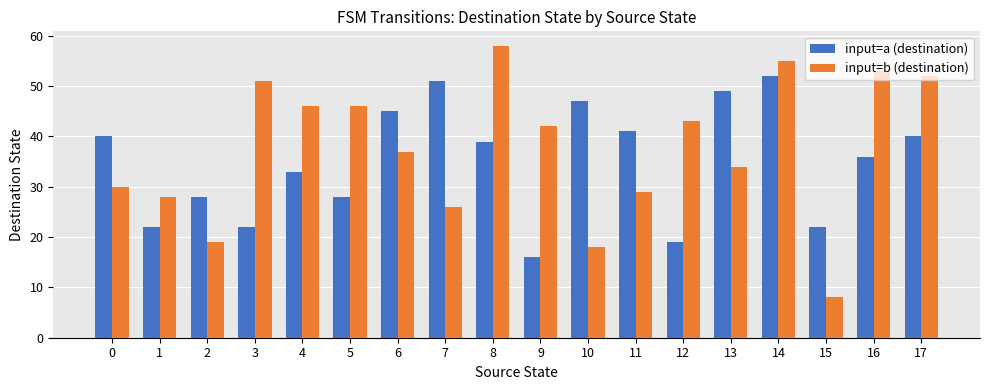

Reading right to left, extract all data points from this chart.

input=a (destination): 17=40	16=36	15=22	14=52	13=49	12=19	11=41	10=47	9=16	8=39	7=51	6=45	5=28	4=33	3=22	2=28	1=22	0=40
input=b (destination): 17=52	16=53	15=8	14=55	13=34	12=43	11=29	10=18	9=42	8=58	7=26	6=37	5=46	4=46	3=51	2=19	1=28	0=30